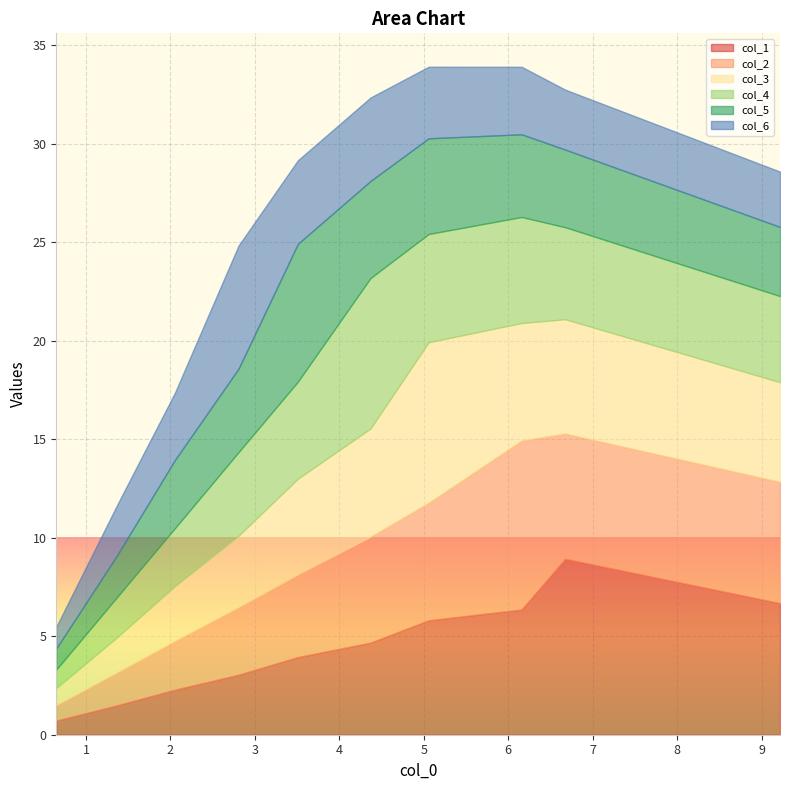

What is the maximum value for col_1?

8.9